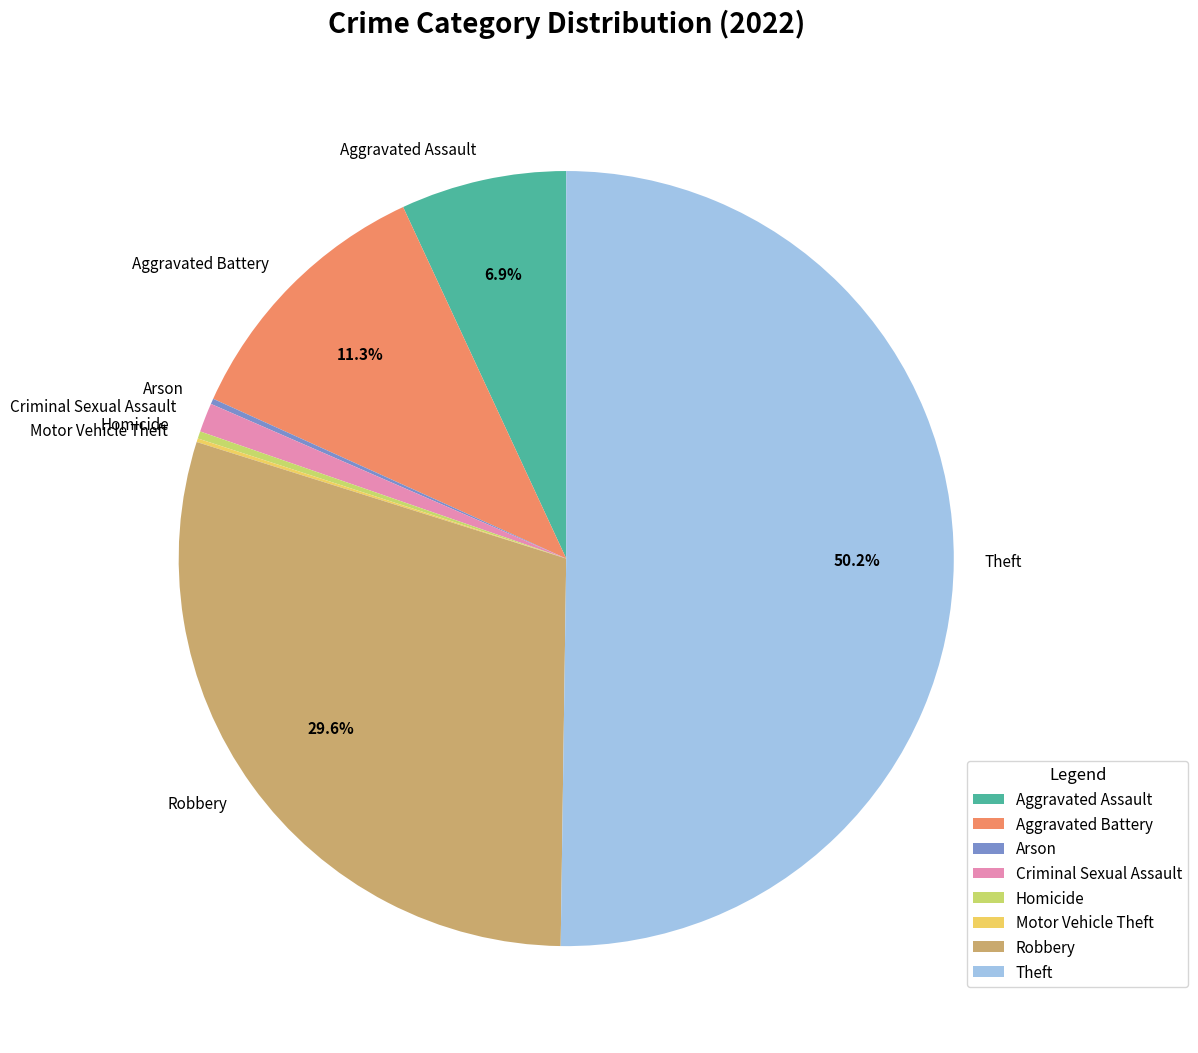

To the nearest percent, what is the difference between the largest and smallest slice percentages?

50%